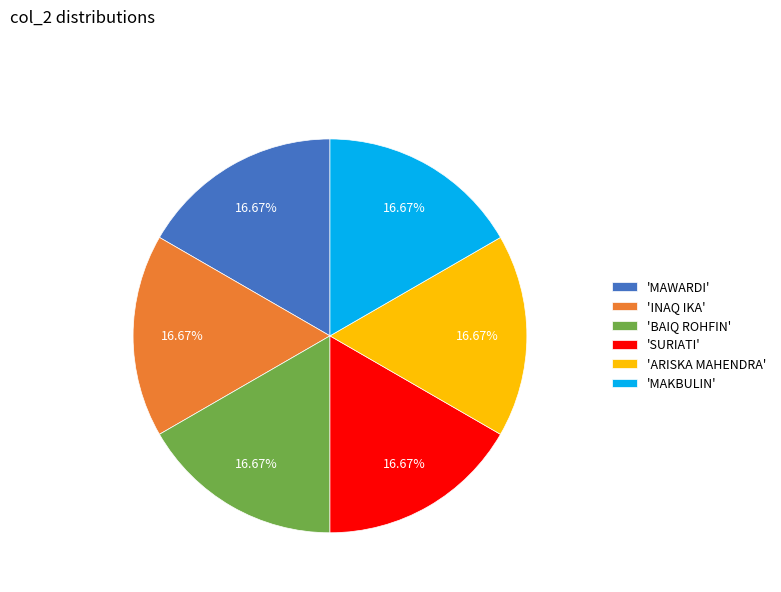

Approximately how many times larger is the value at 'MAKBULIN' compared to 'MAWARDI'?

1.0